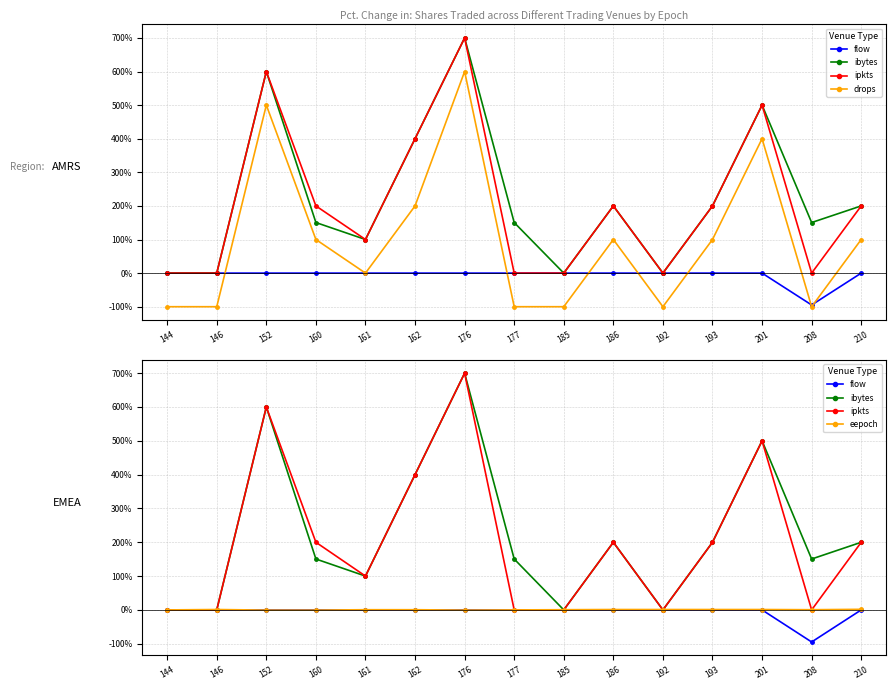

What is the greatest value displayed?

700.0